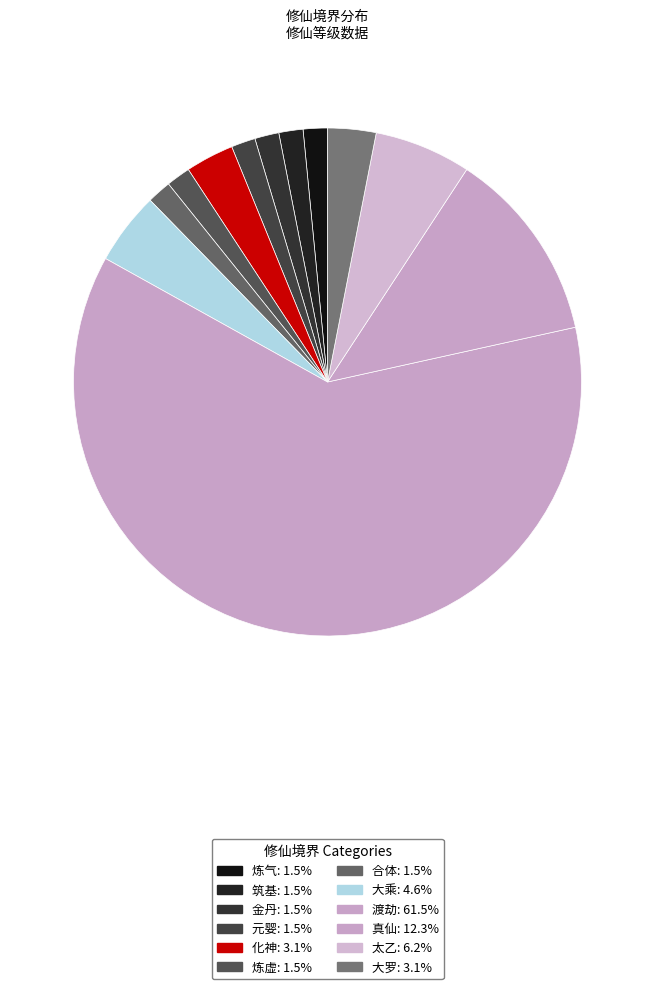

How many slices are in this pie chart?

12